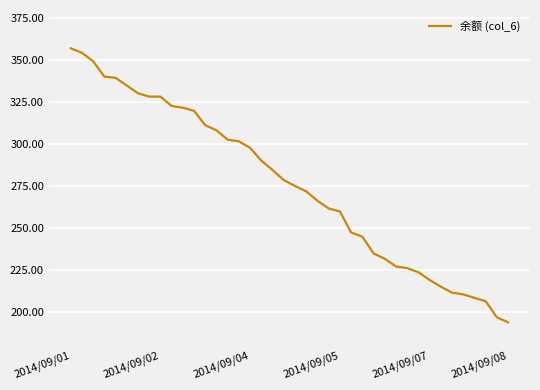

What is the minimum value shown in the chart?

193.7